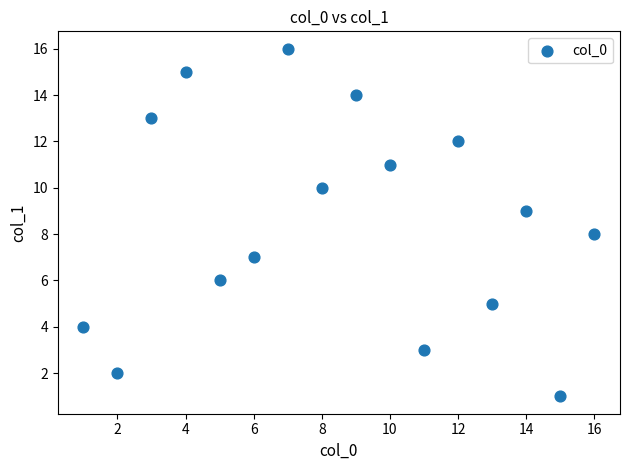

What is the range of X values (max minus min)?

15